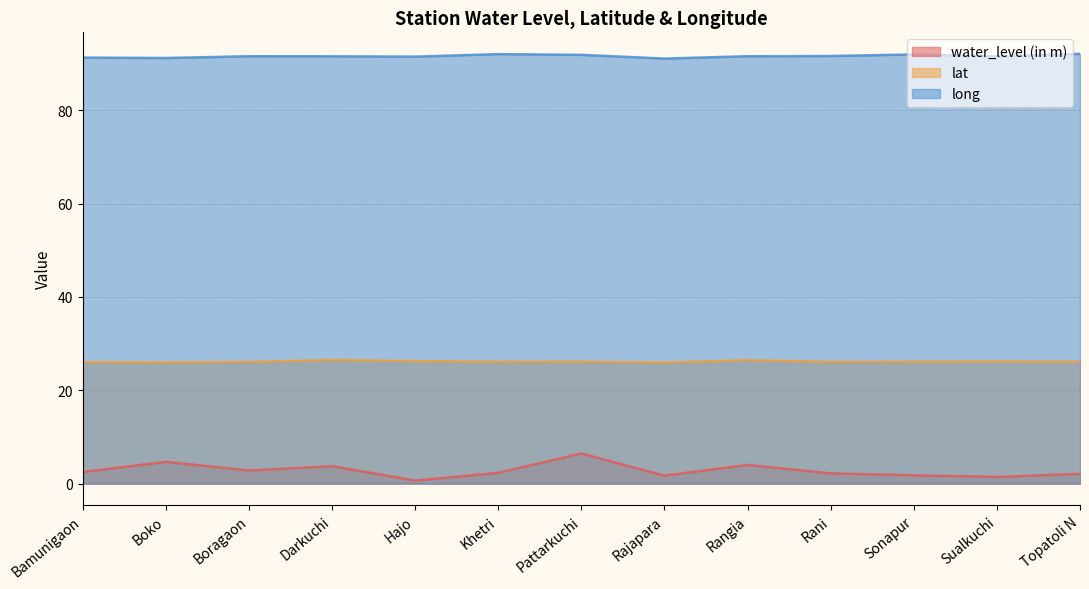

How many values in the lat series are below 26?

2